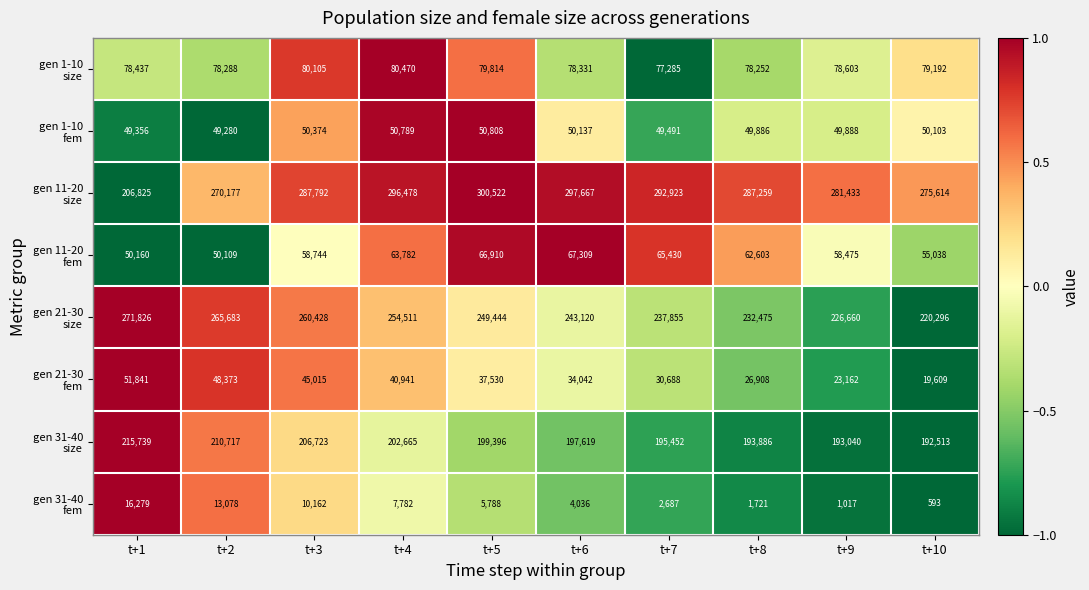

Count the number of categories in the chart.

10